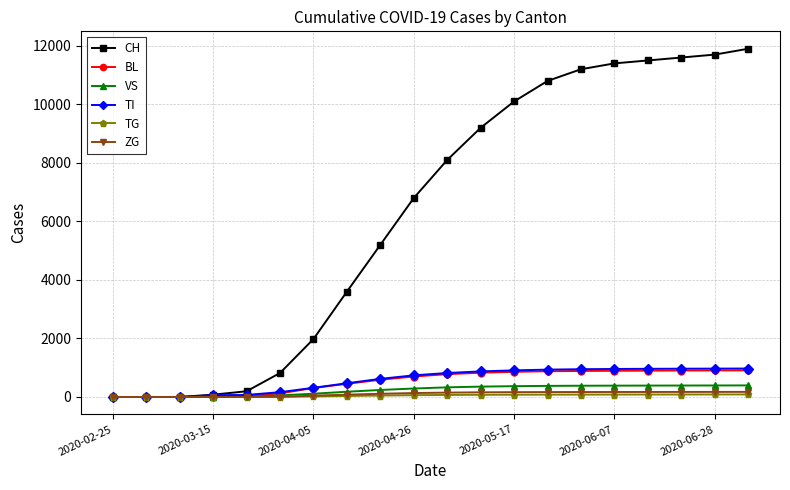

What is the highest value of the CH series?

11900